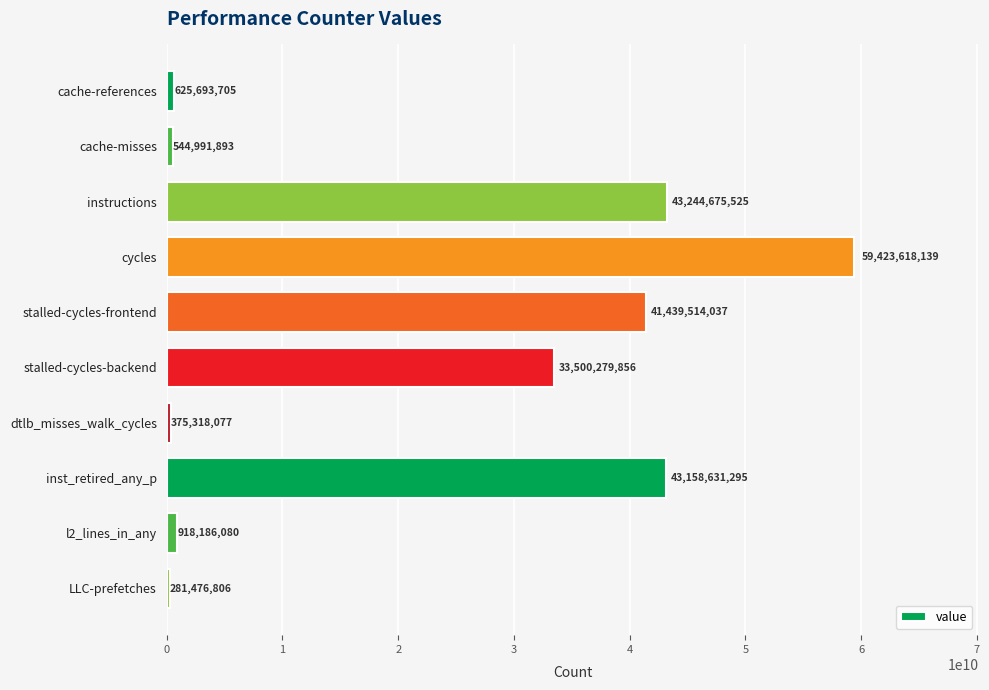

How many data points are less than 33500279856?

5